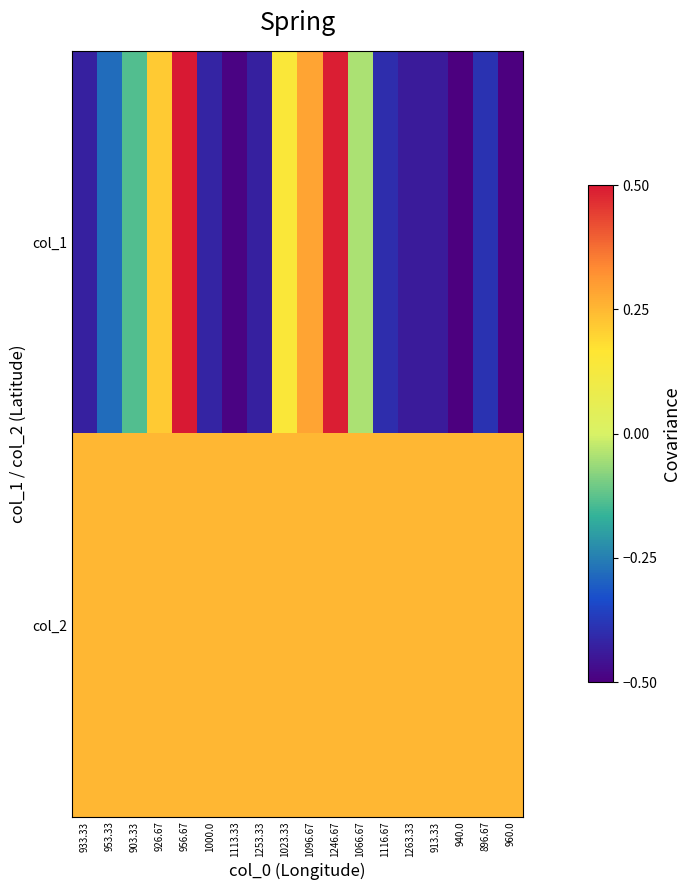

List the series in order of their peak value, lowest first.

col_2, col_1